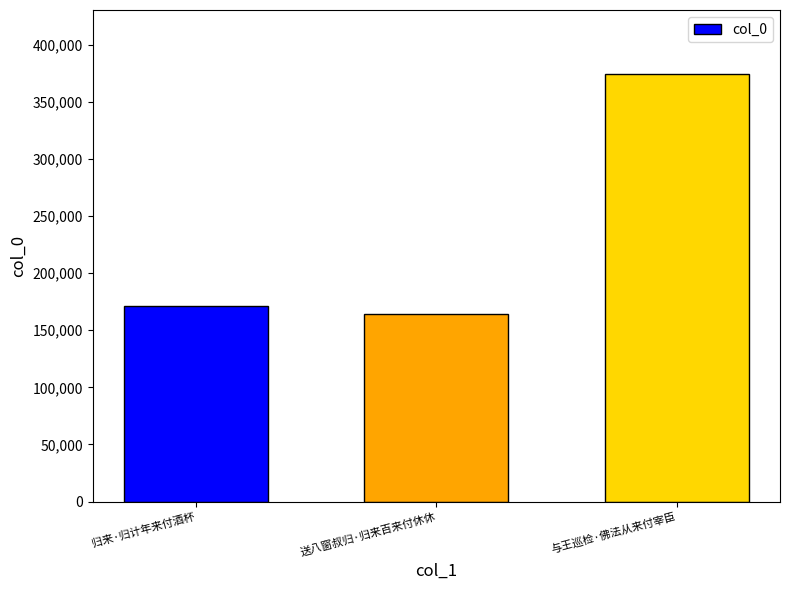

What is the value of the 1st bar from the left?

171319